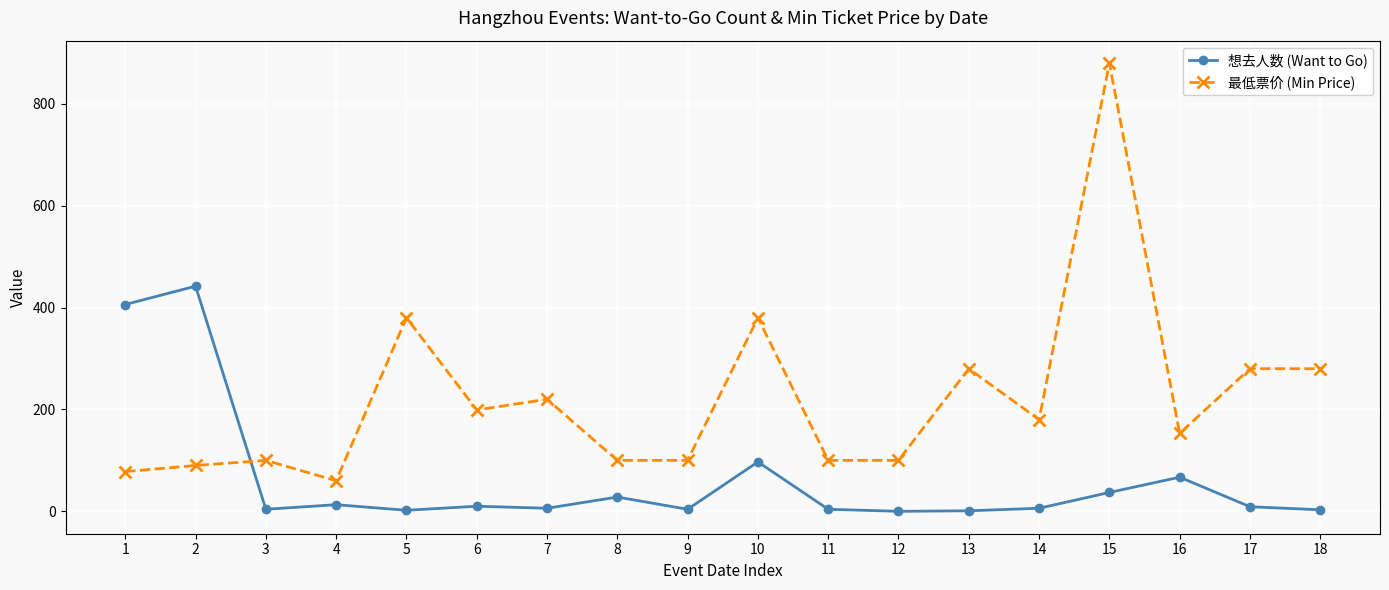

What is the difference between the maximum and minimum values in the 最低票价 (Min Price) series?

820